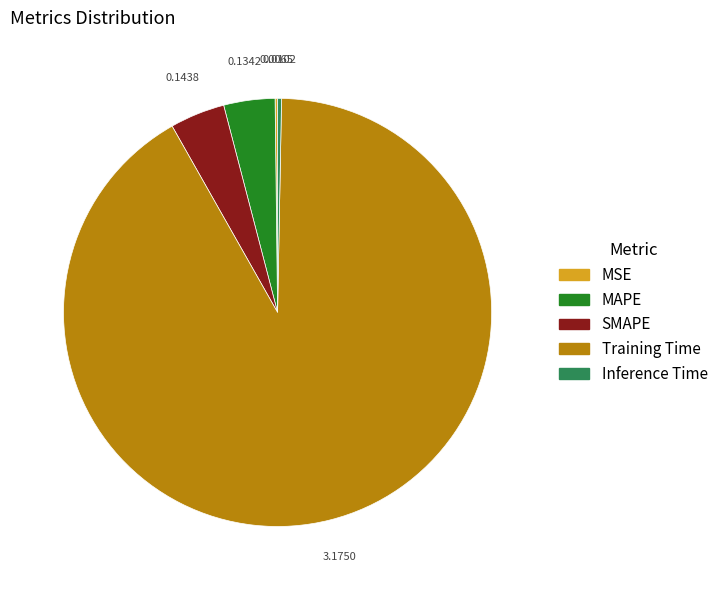

Which slice is the largest?

Training Time